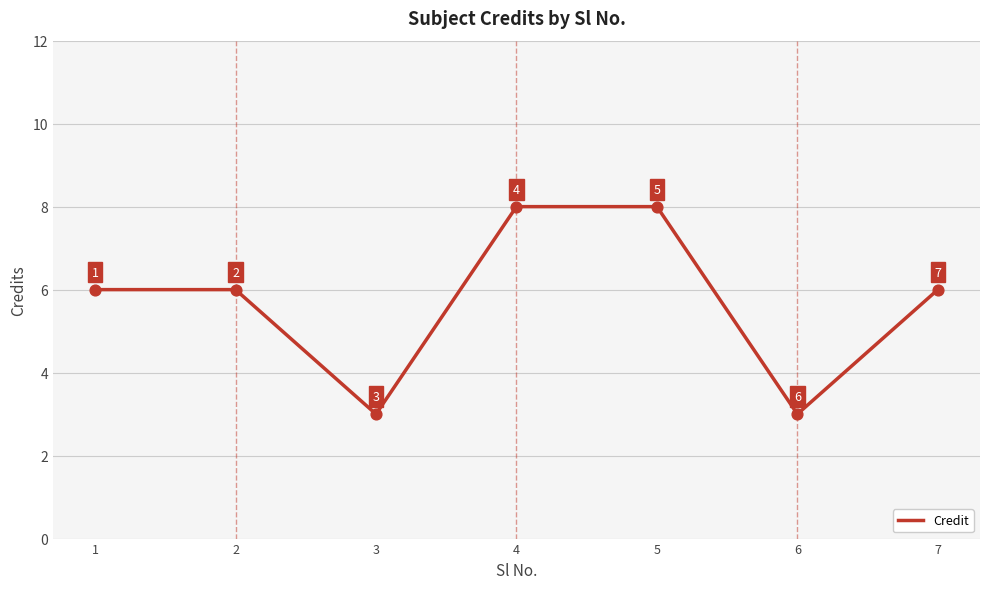

Between 2 and 3, which is larger?

2